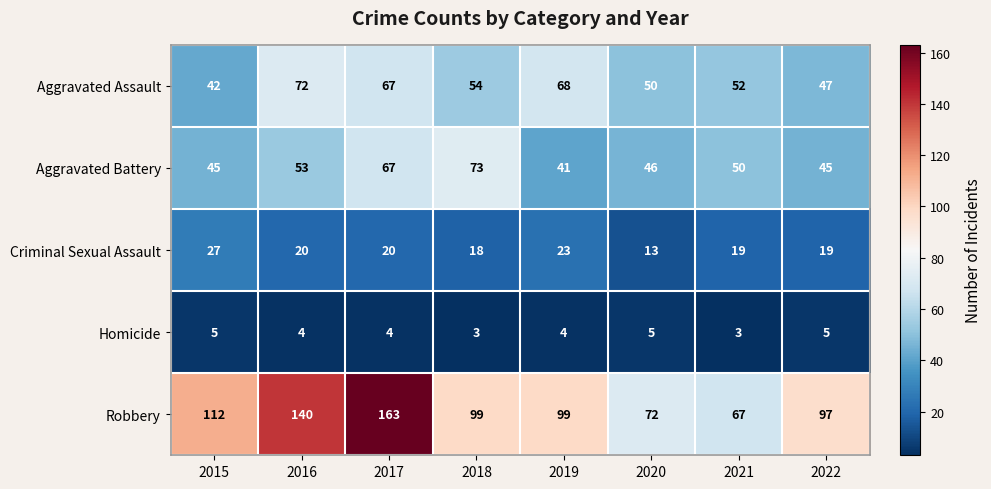

What is the maximum value shown in the chart?

163